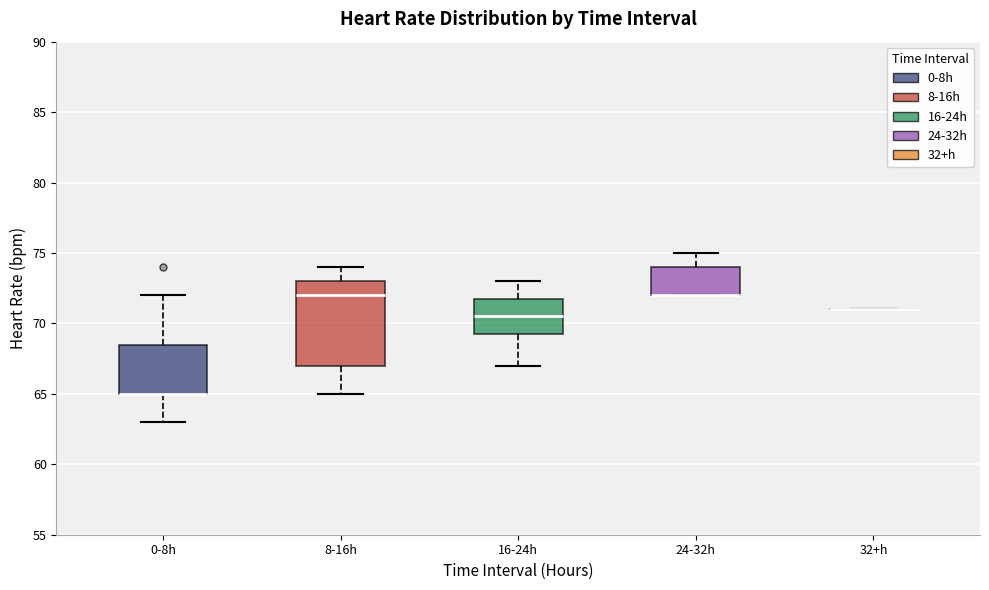

Reading left to right, read every box against the y-axis: the position of its median line, the range the box covers, and the ends of its whiskers. The values are not printed on the chart, so give them approximately, as read against the axis.

0-8h: median 65.0 (drawn on the box's lower edge), box 65.0 to 68.5, whiskers 63.0 to 72.0
8-16h: median 72.0, box 67.0 to 73.0, whiskers 65.0 to 74.0
16-24h: median 70.5, box 69.5 to 72.0, whiskers 67.0 to 73.0
24-32h: median 72.0 (drawn on the box's lower edge), box 72.0 to 74.0, whiskers 72.0 to 75.0
32+h: box collapsed to a line at 71.0, whiskers 71.0 to 71.0